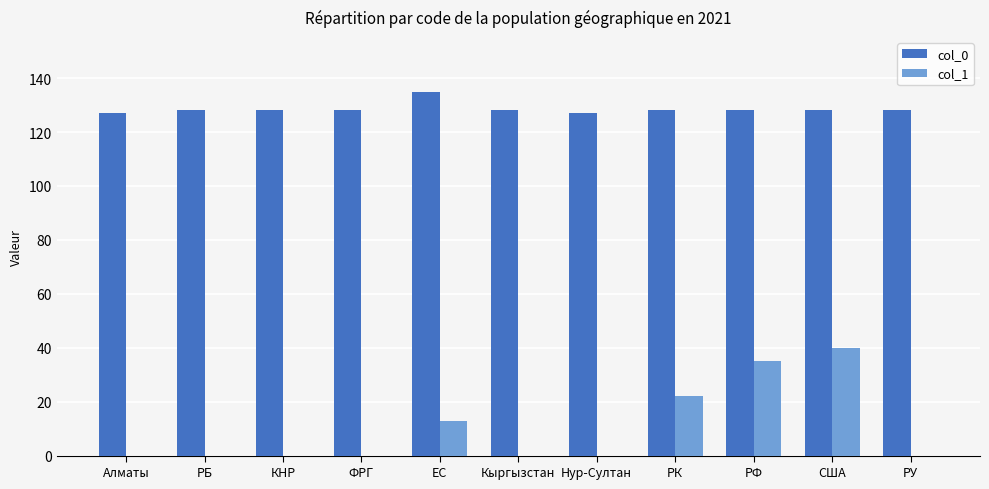

Reading right to left, list all the values displayed in this chart.

col_0: 128	128	128	128	127	128	135	128	128	128	127
col_1: 0	40	35	22	0	0	13	0	0	0	0